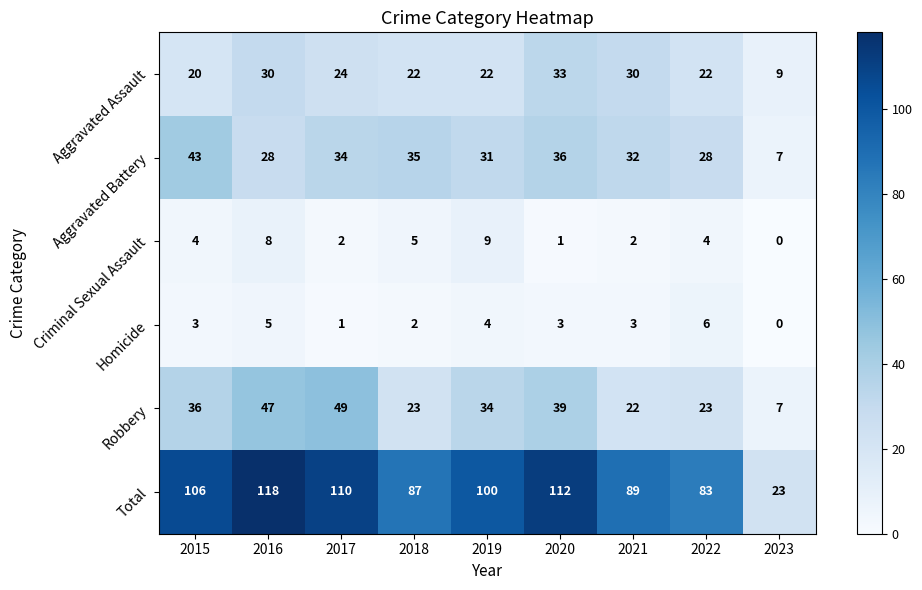

True or false: Homicide has a value of 4 at 2020.

False